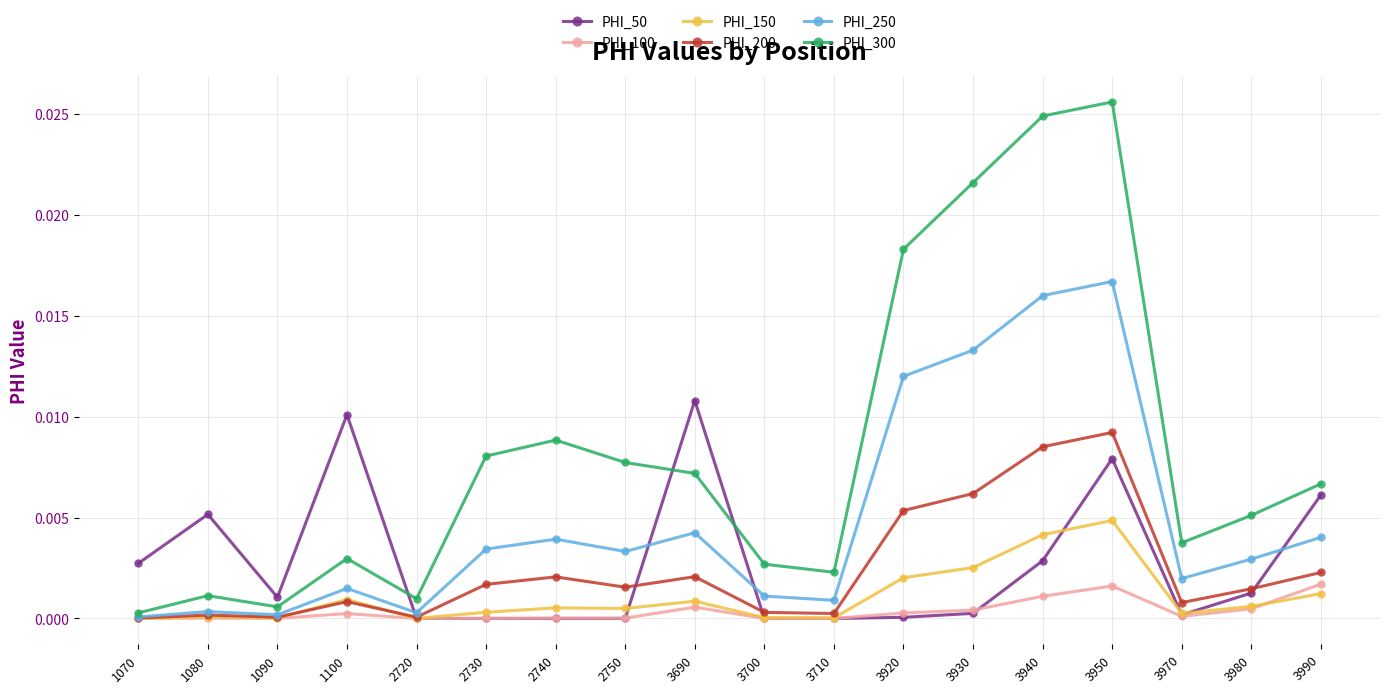

Where is the first local minimum for PHI_300?

1090